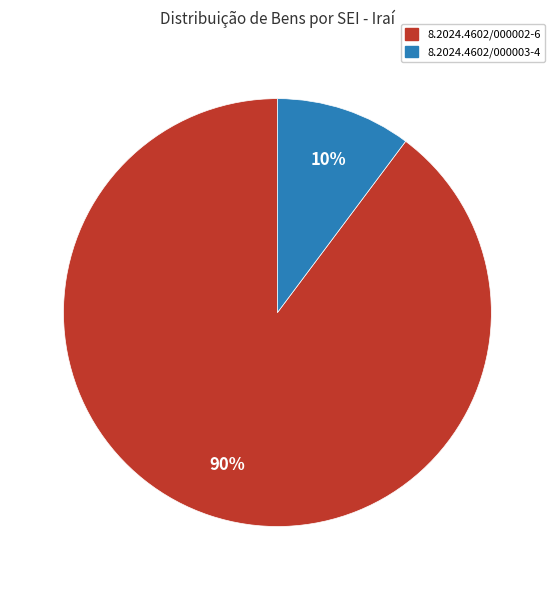

Is it true that 8.2024.4602/000003-4 is 10% of the pie?

True